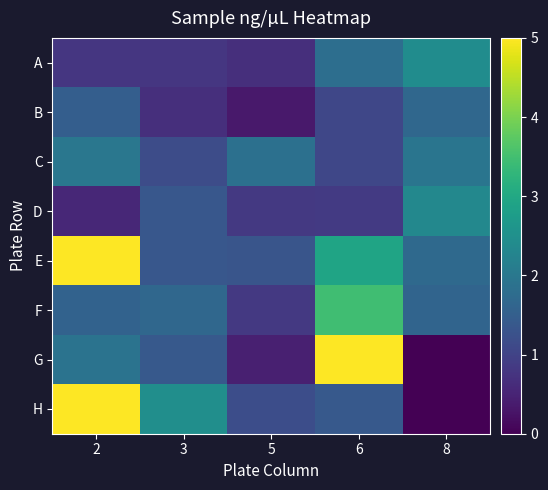

At which category is the sum across all series the highest?

2